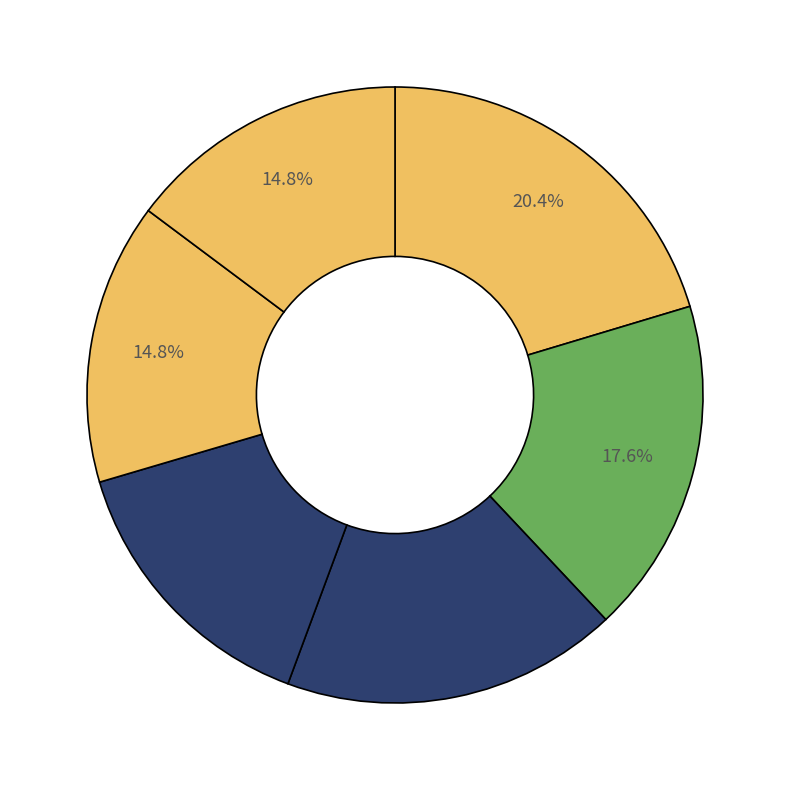

How many slices are in this pie chart?

6